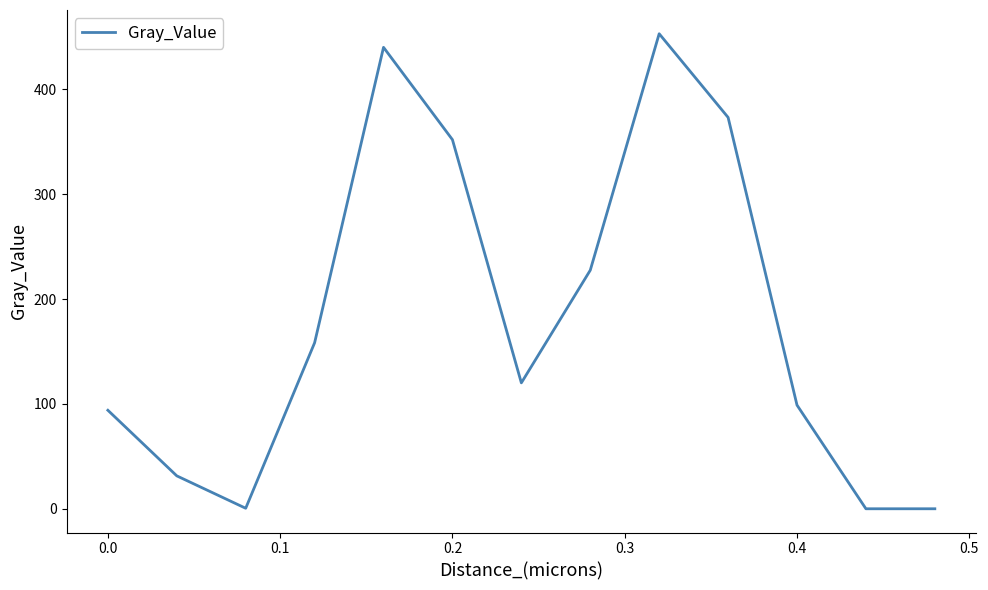

What is the maximum value shown in the chart?

453.0